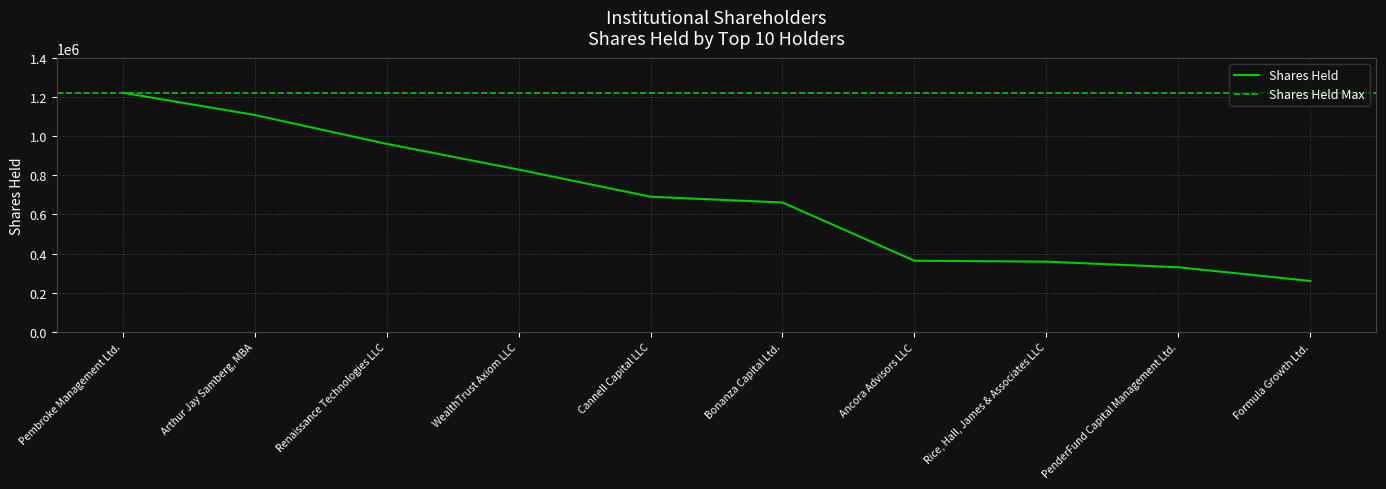

What is the sum of all values?

6781185